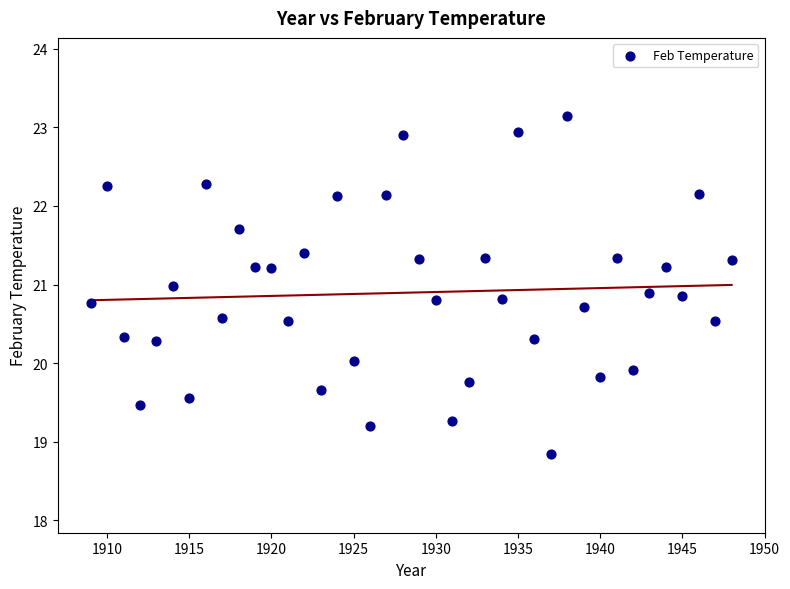

What is the range of Y values (max minus min)?

4.3